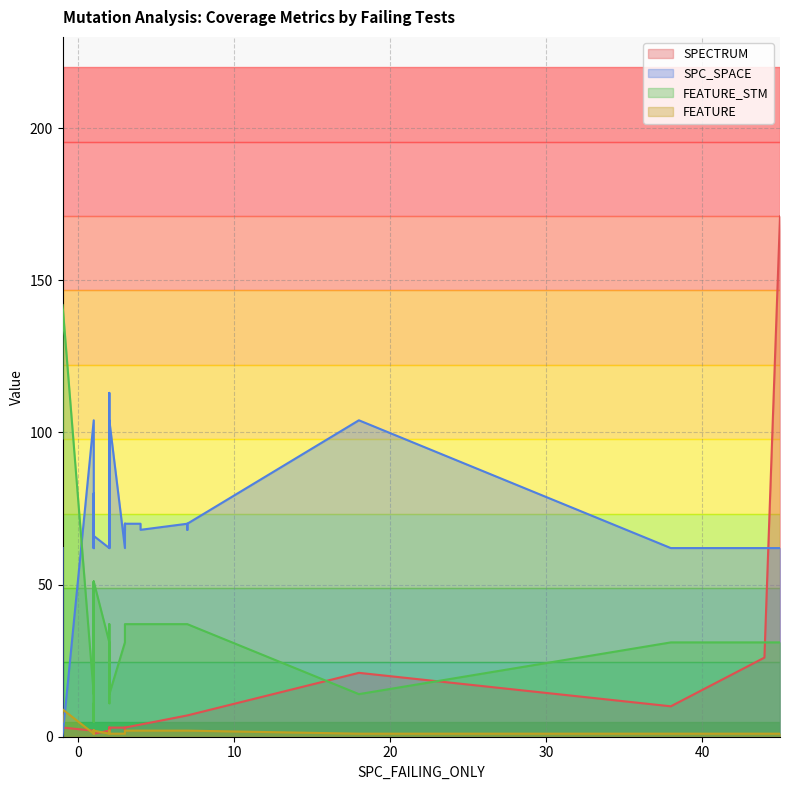

True or false: SPC_SPACE and SPECTRUM cross at least once.

True